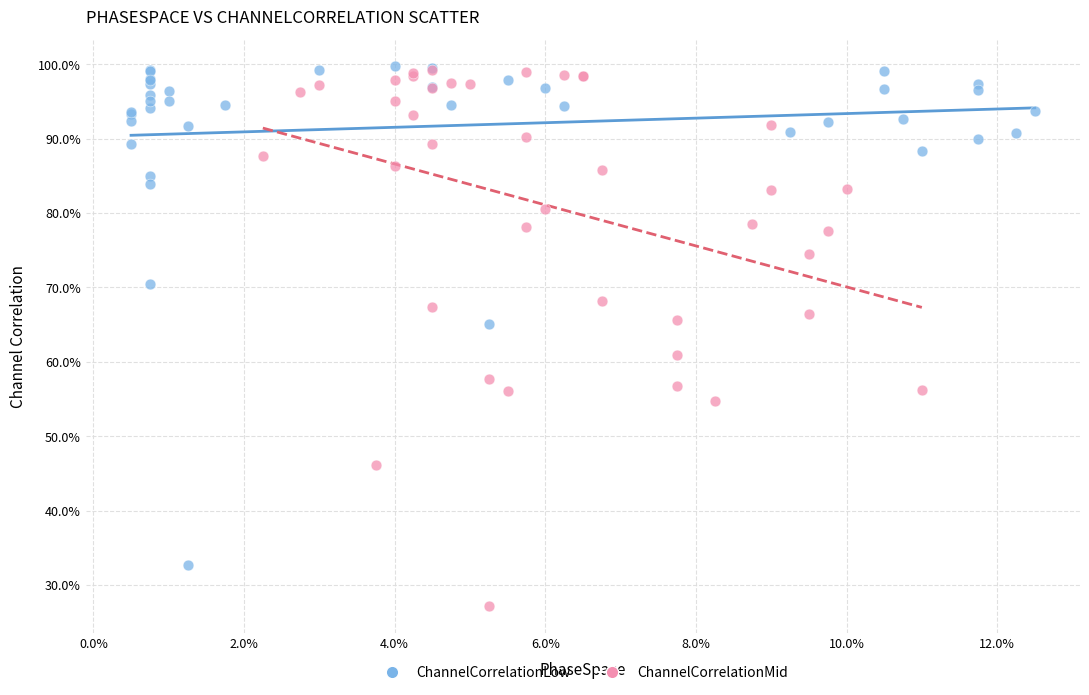

What are all the series names shown in the legend?

ChannelCorrelationLow, ChannelCorrelationMid